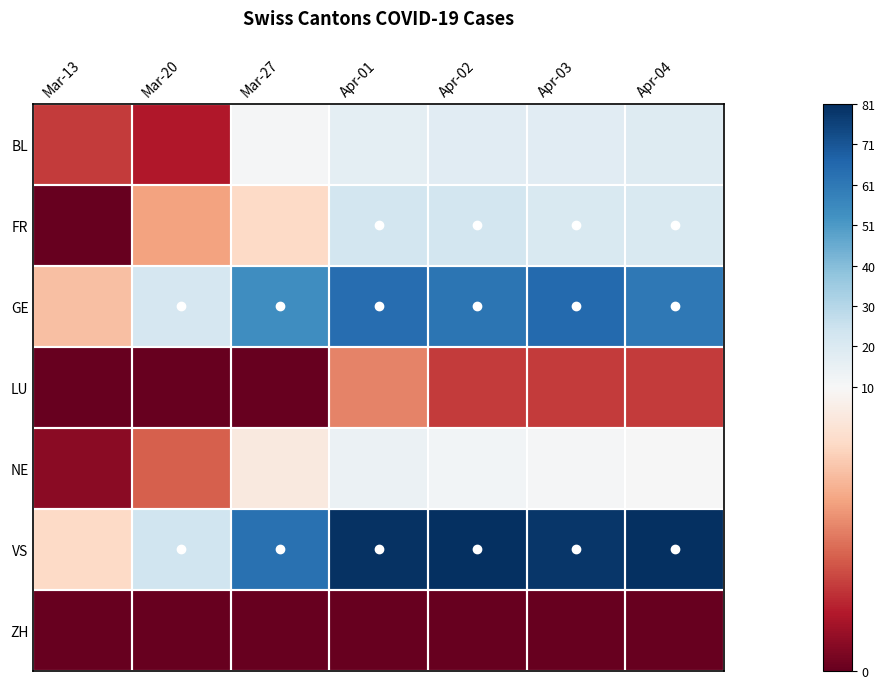

What is the total value across all series at Apr-04?

195